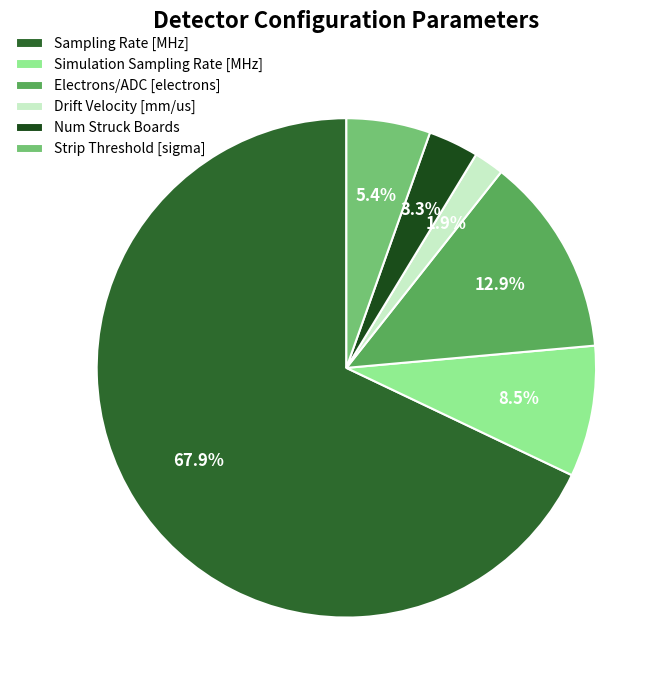

Is the sum of Simulation Sampling Rate [MHz] and Strip Threshold [sigma] greater than half?

No